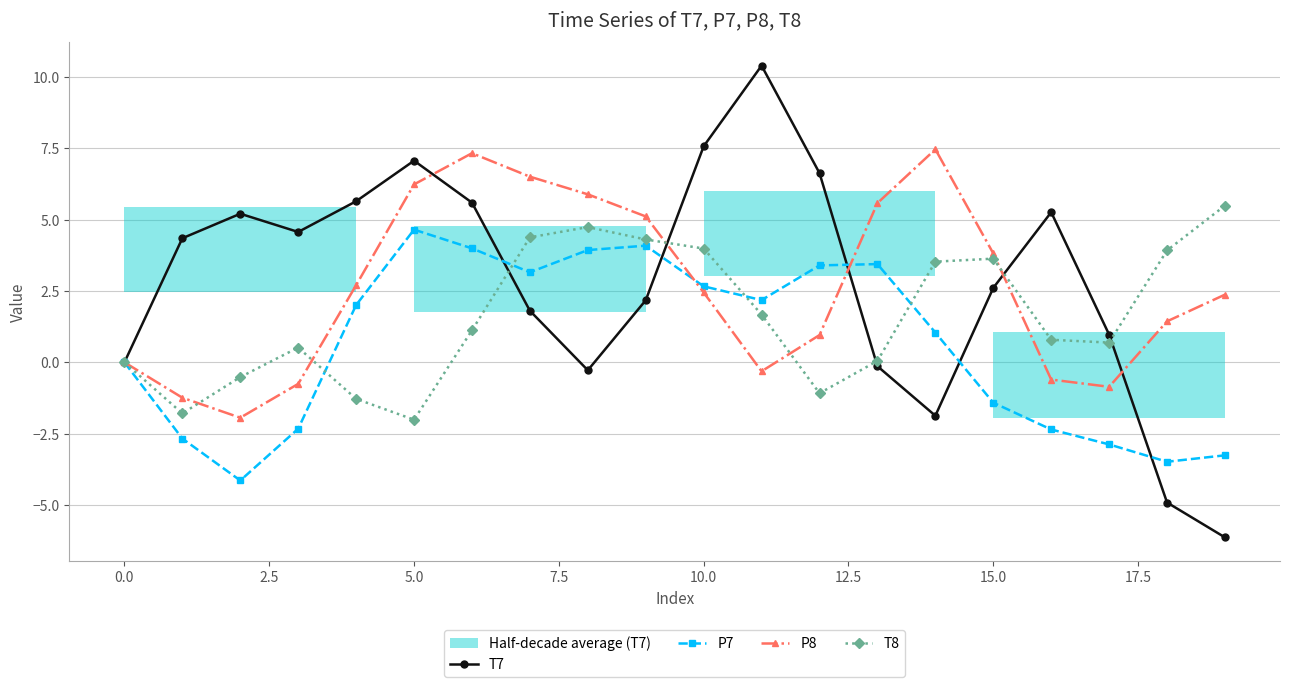

What is the label of the 15th point from the left?

14